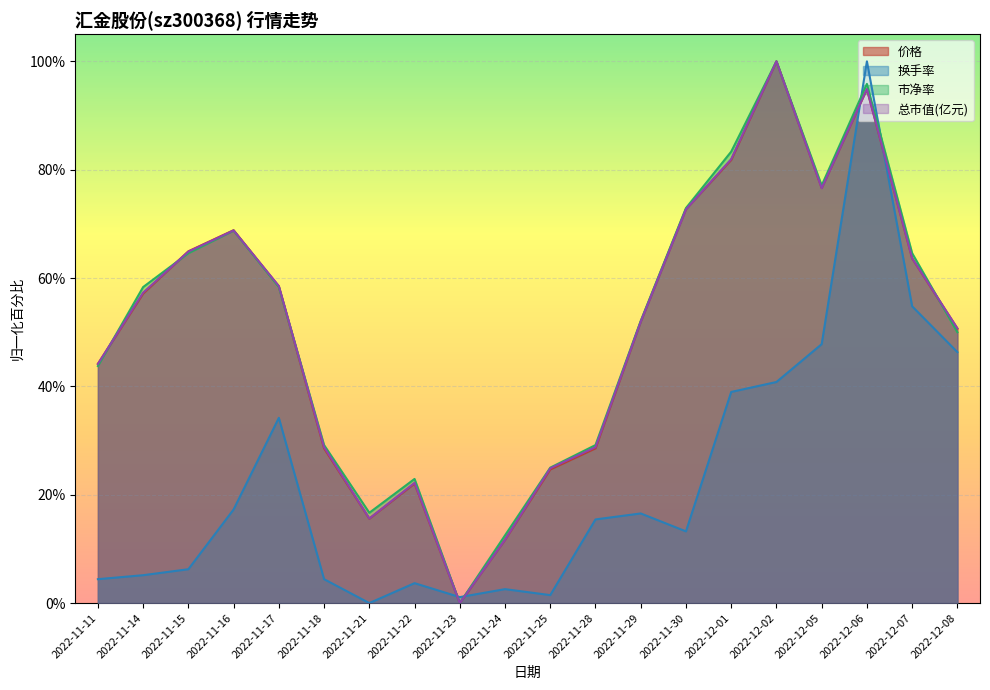

Where does the 涨跌幅% series first go above 15?

2022-11-16